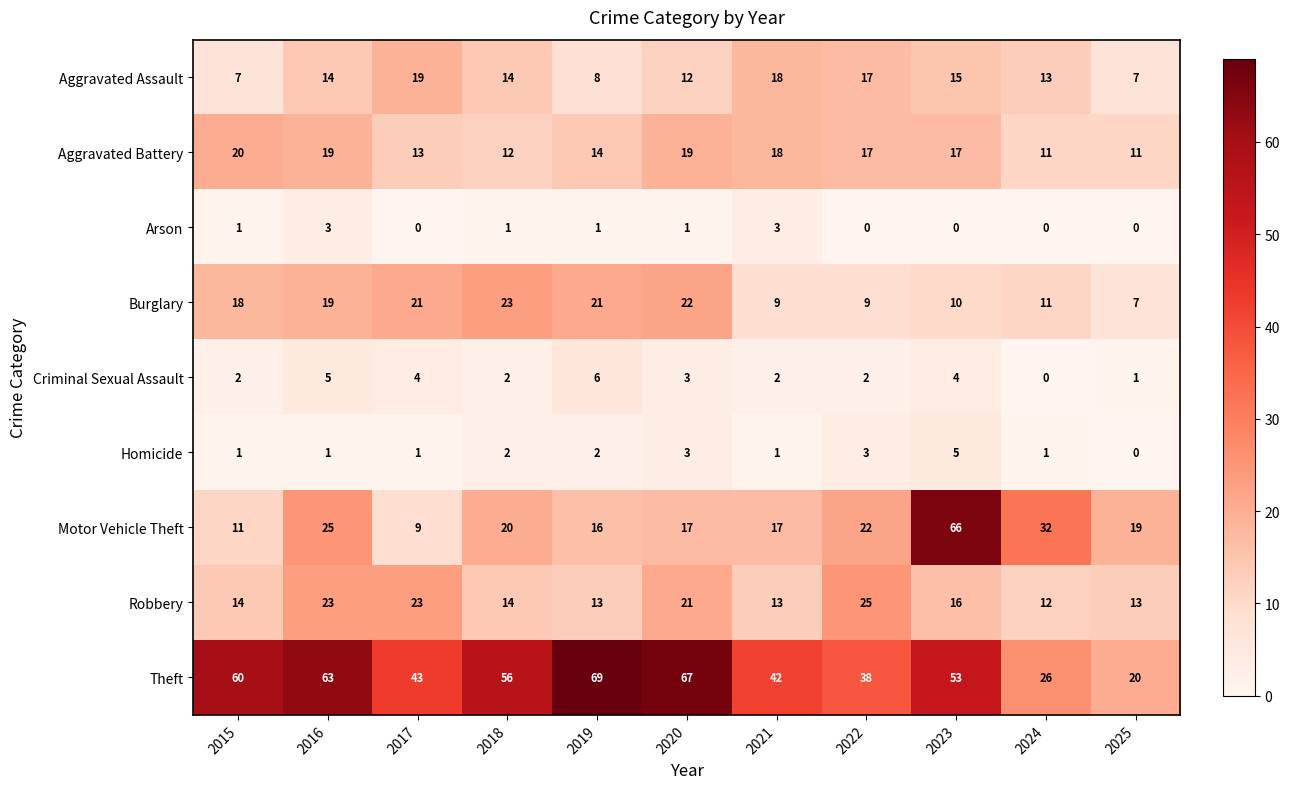

What is the approximate value of Theft at 2019, to the nearest 10?

70